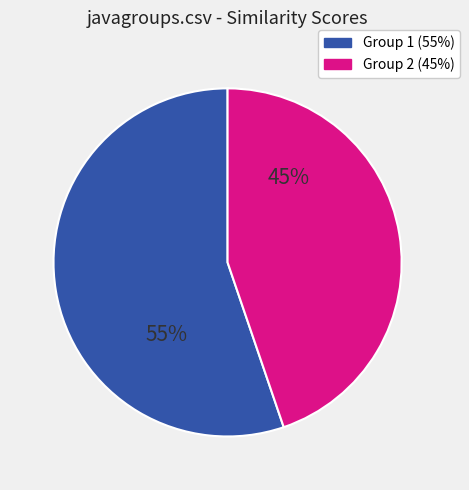

Is there any slice that represents more than half of the pie?

Yes